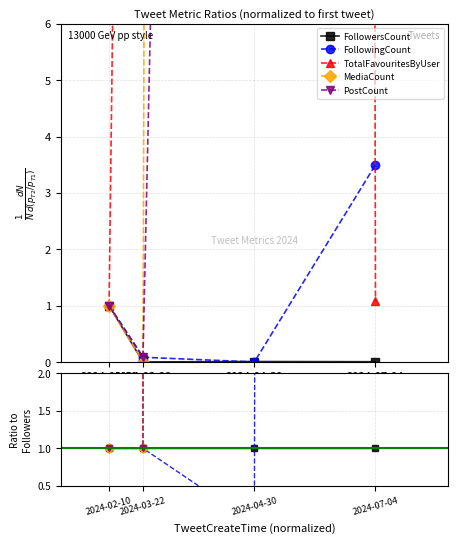

What is the sum of all TotalFavouritesByUser values?

145422.6